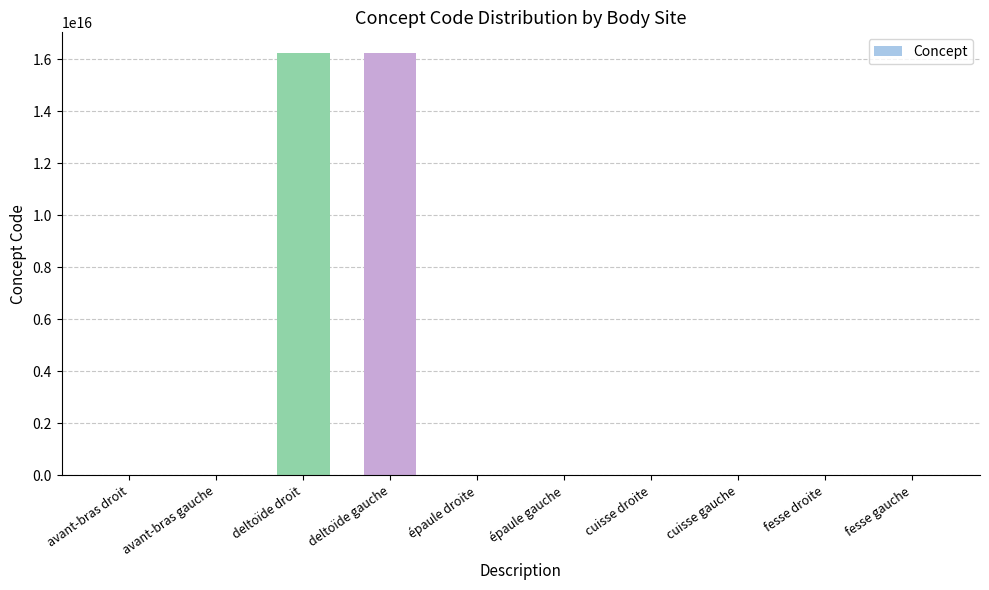

Which has a higher value, cuisse droite or deltoïde droit?

deltoïde droit